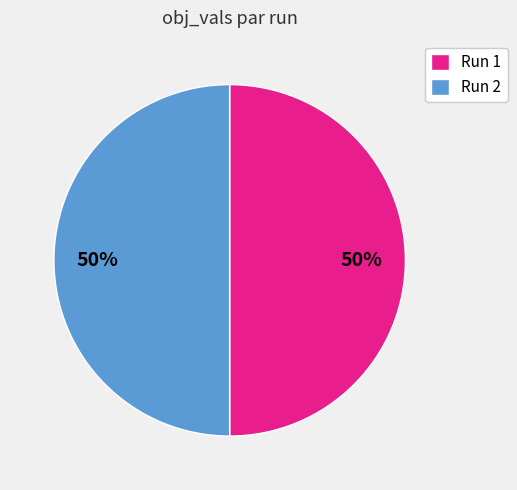

True or false: Run 2 accounts for 50% of the total.

True